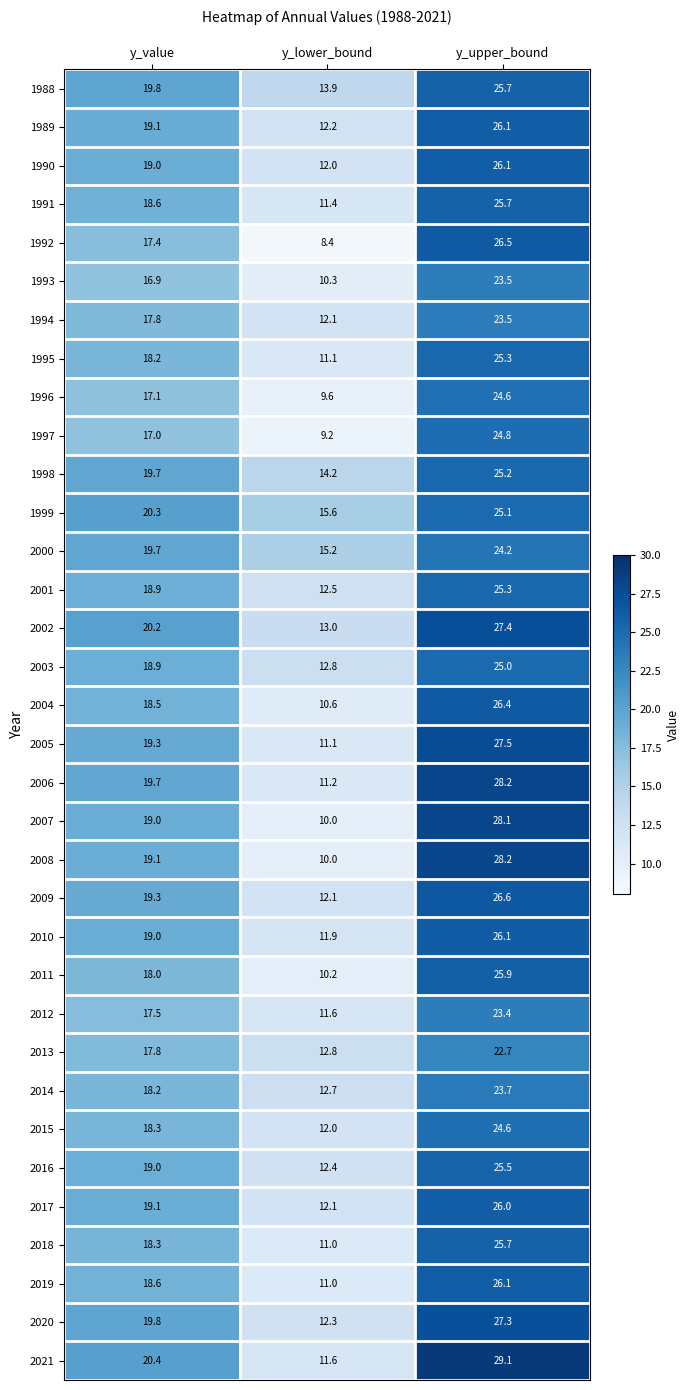

Is it true that 1996 equals 17.1 at y_value?

True